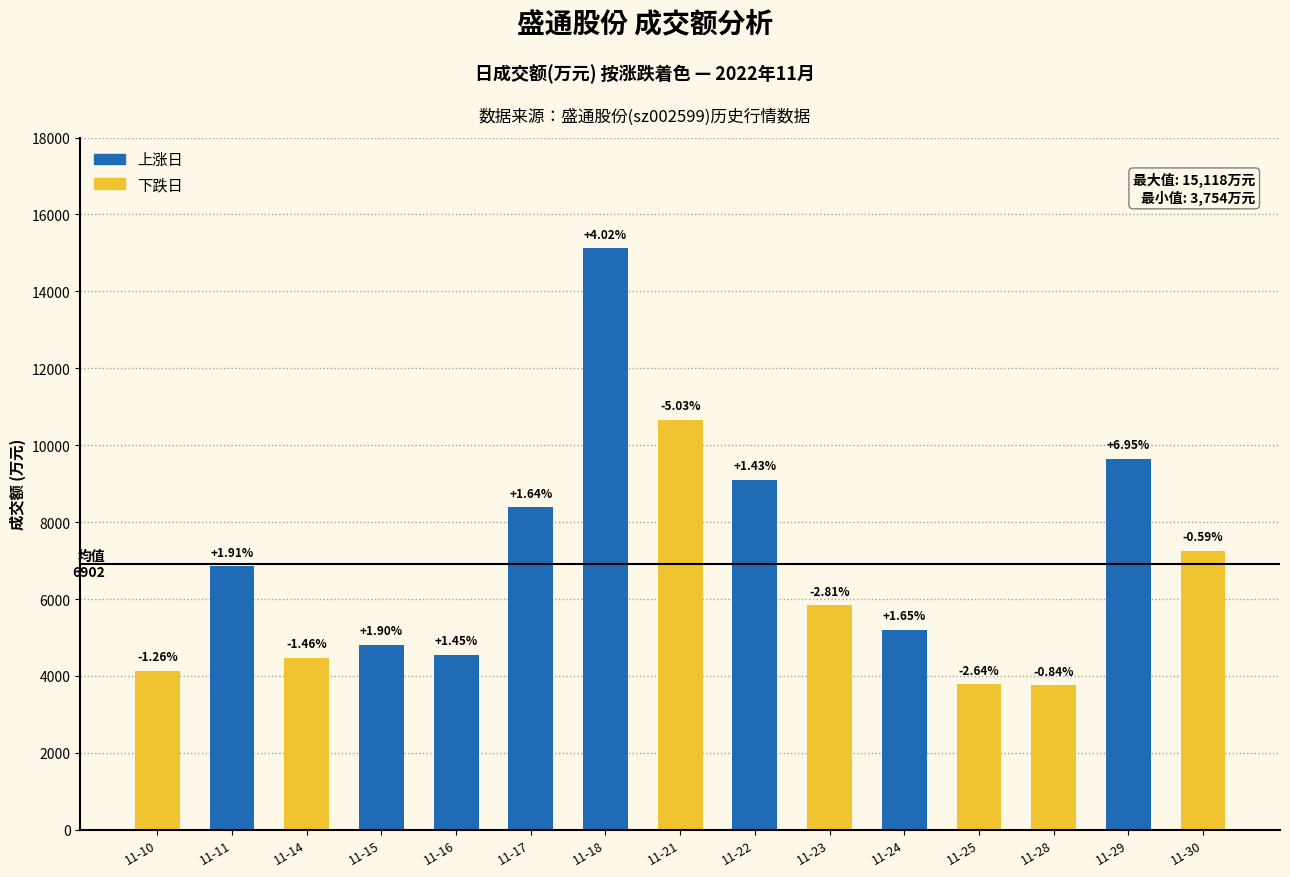

Is it true that the value at 2022-11-10 is 1184?

False